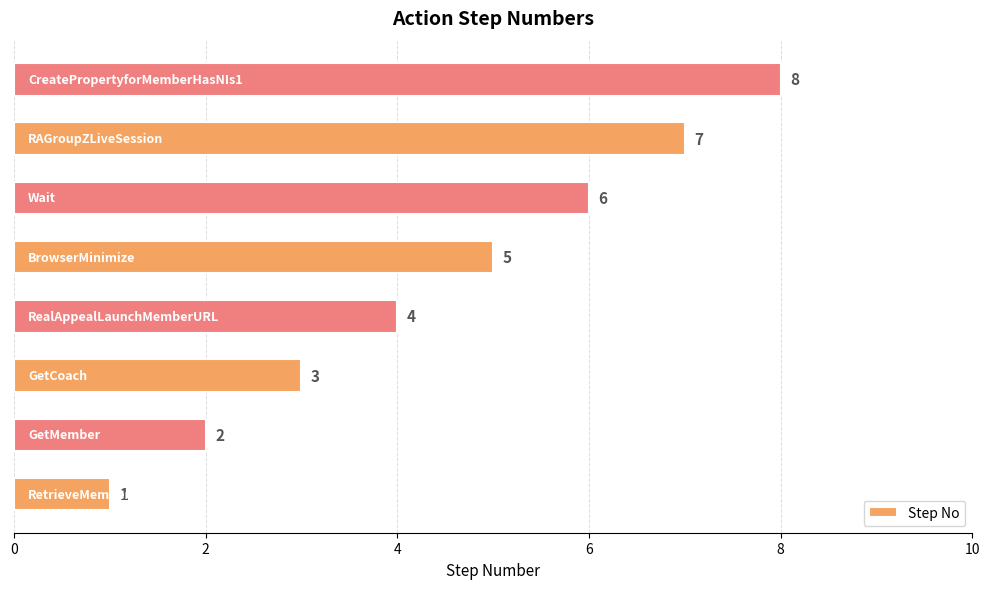

What is the difference between the maximum and minimum values?

7